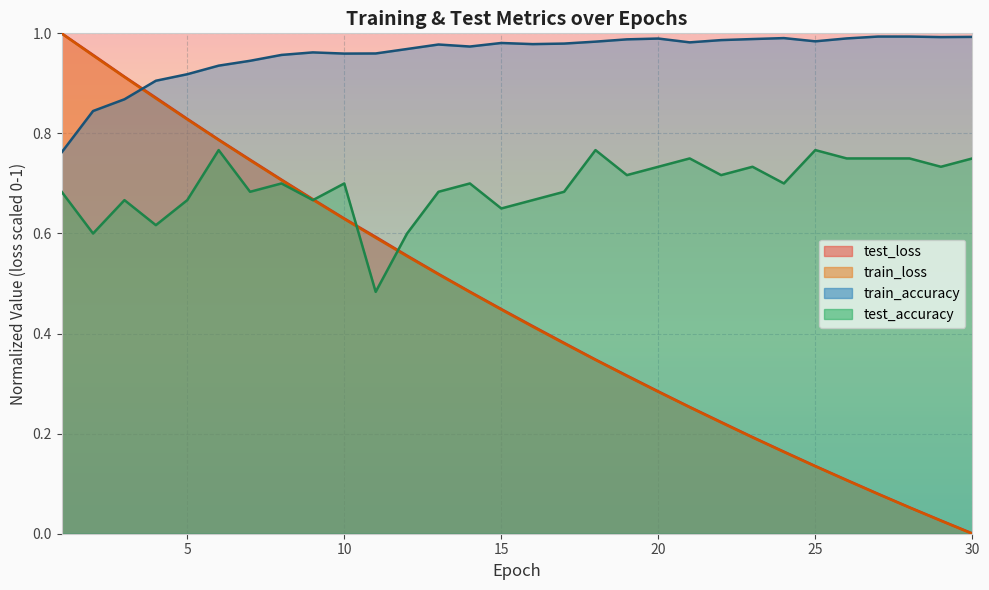

How many lines are shown in the chart?

4